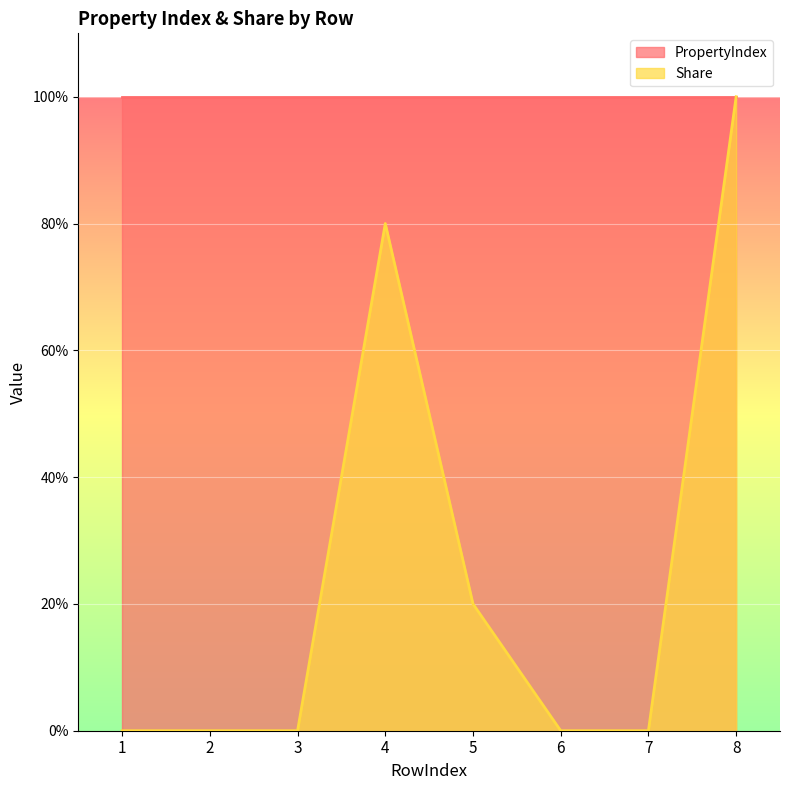

True or false: the data shows -0.5 at 2.

False